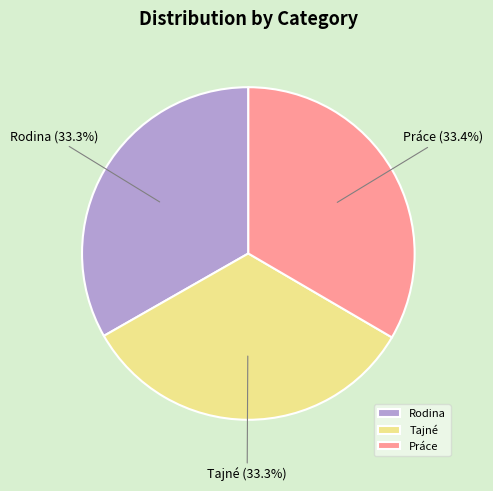

Approximately how many times larger is the value at Tajné compared to Práce?

1.0